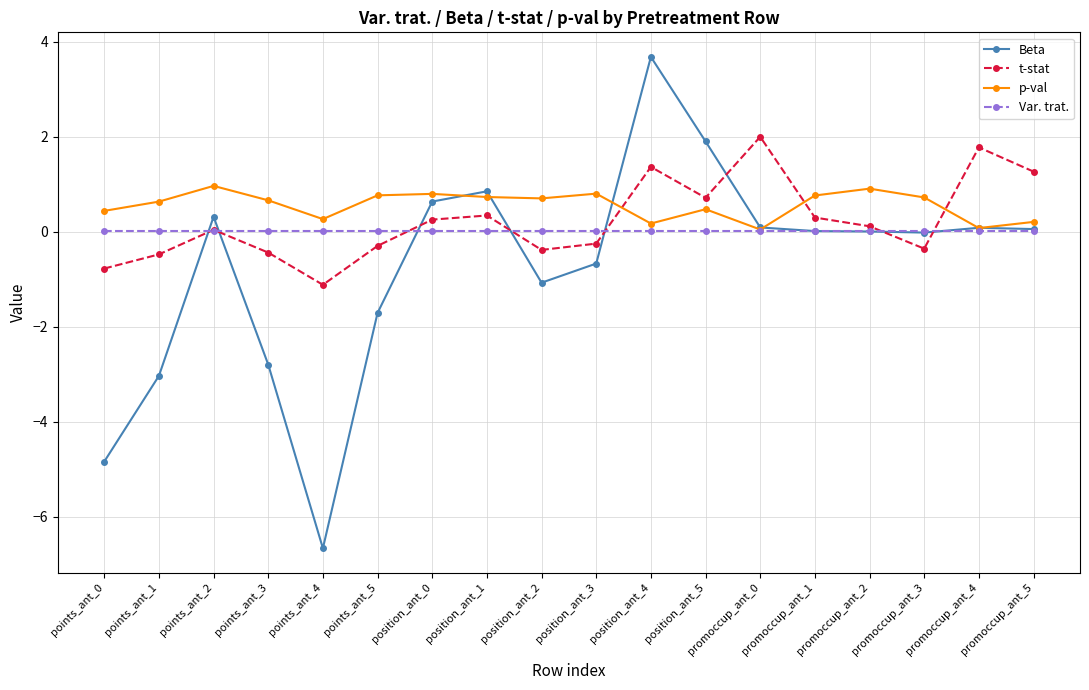

The p-val series shows 0.2 at position_ant_0. True or false?

False